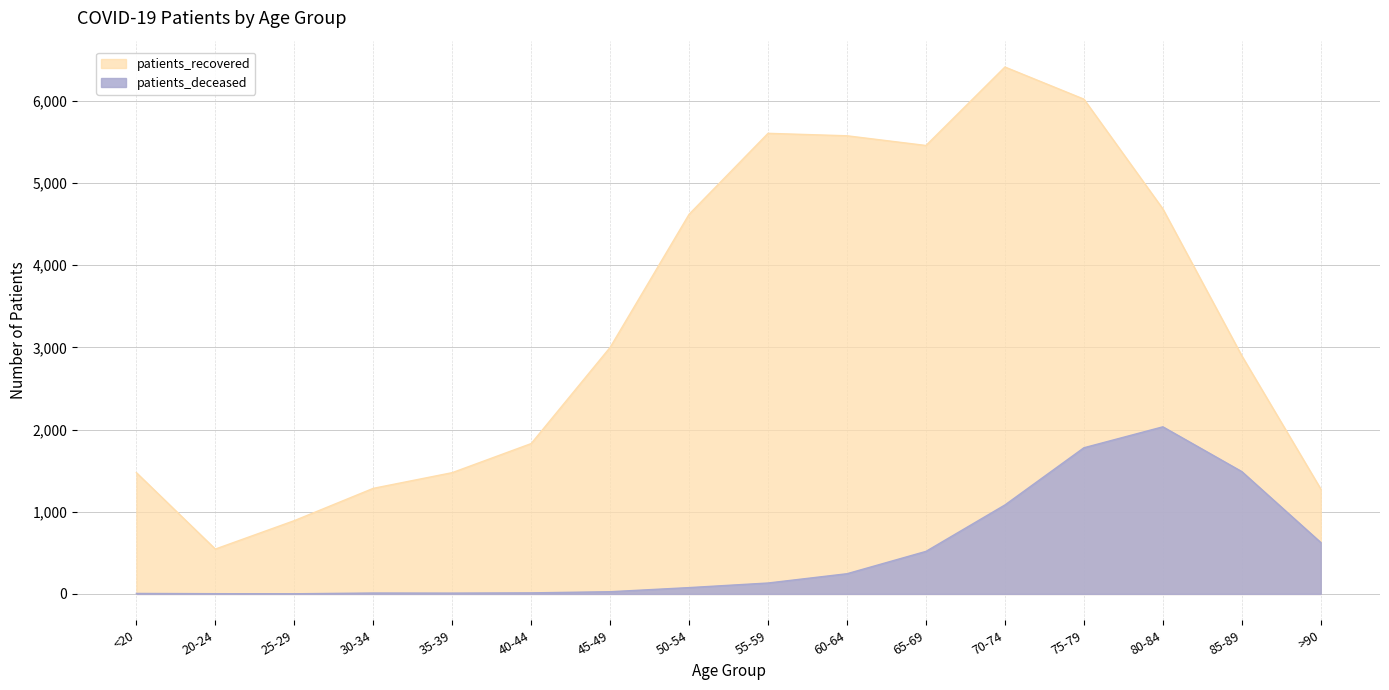

True or false: patients_recovered and patients_deceased intersect in this chart.

False